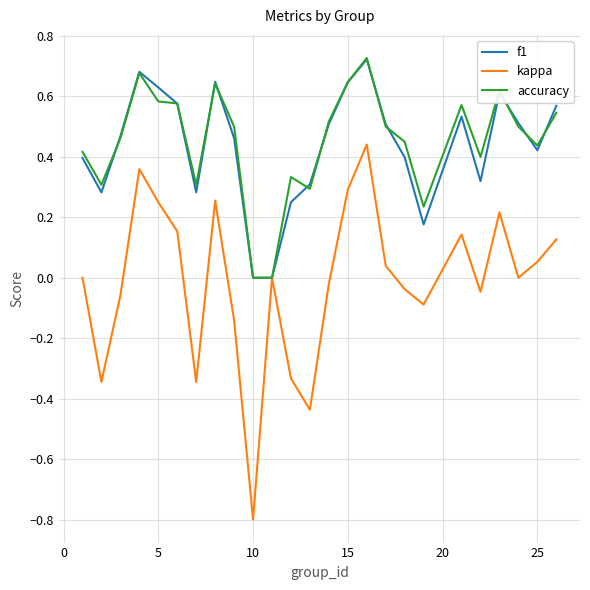

Which series has the widest spread of values?

kappa